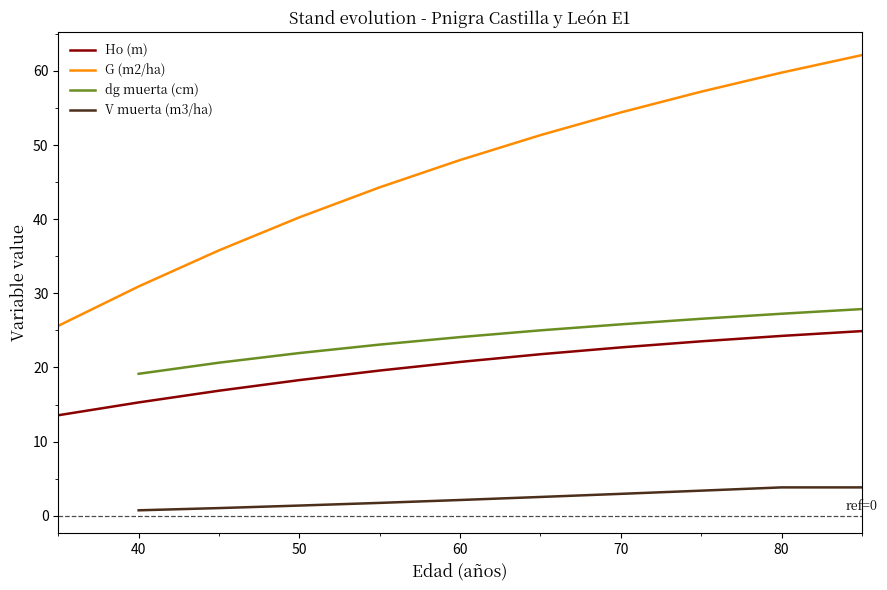

Where does the G (m2/ha) series first go above 47?

60